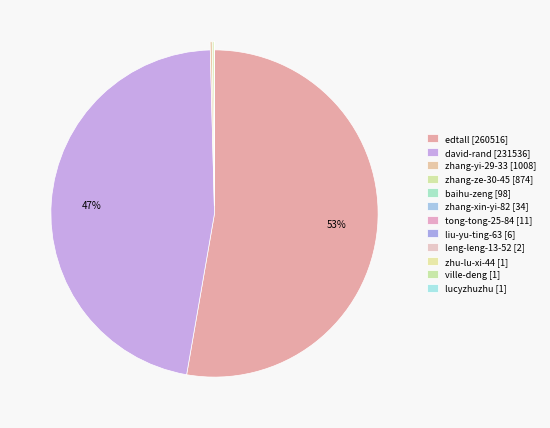

Rank the categories by value from highest to lowest.

edtall, david-rand, zhang-yi-29-33, zhang-ze-30-45, baihu-zeng, zhang-xin-yi-82, tong-tong-25-84, liu-yu-ting-63, leng-leng-13-52, zhu-lu-xi-44, lucyzhuzhu, ville-deng